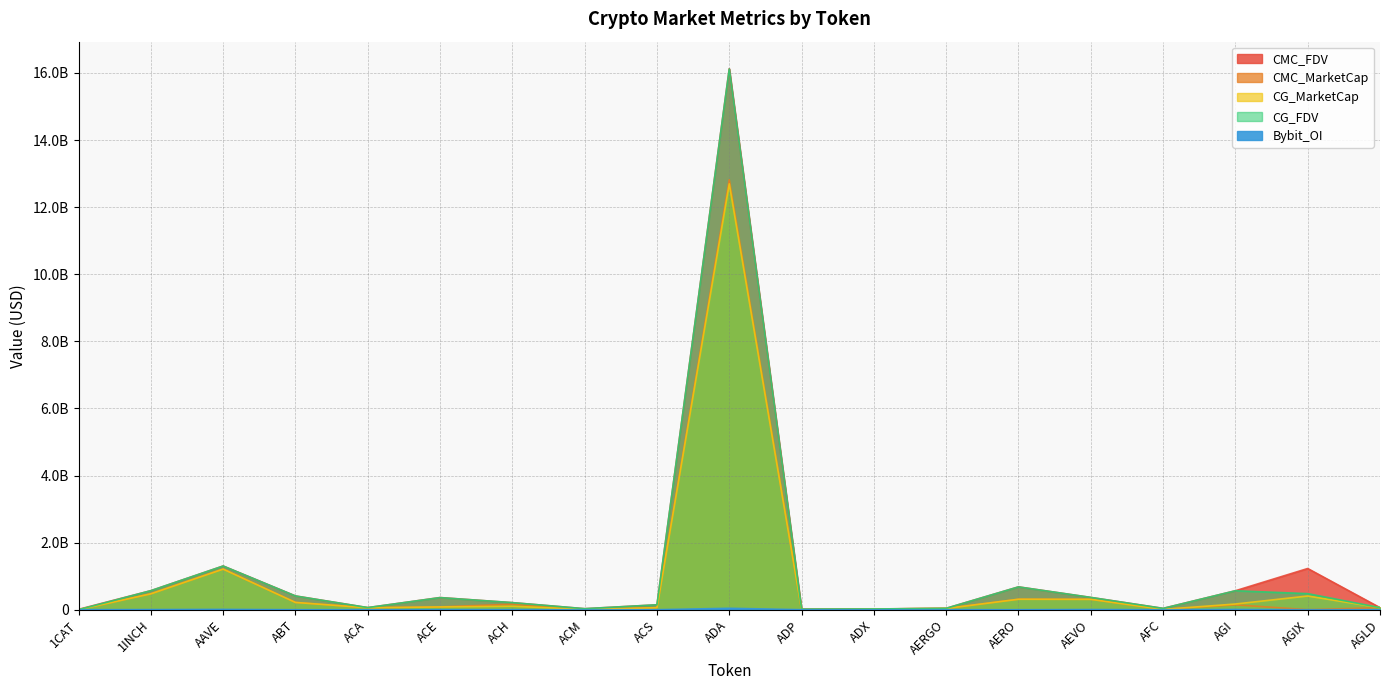

What is the difference between the CG_MarketCap values at ACA and AERO?

253850557.0